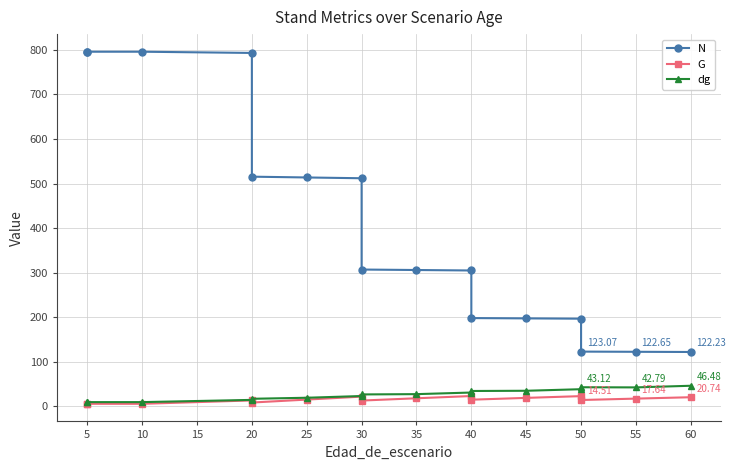

What is the minimum value shown in the chart?

6.0